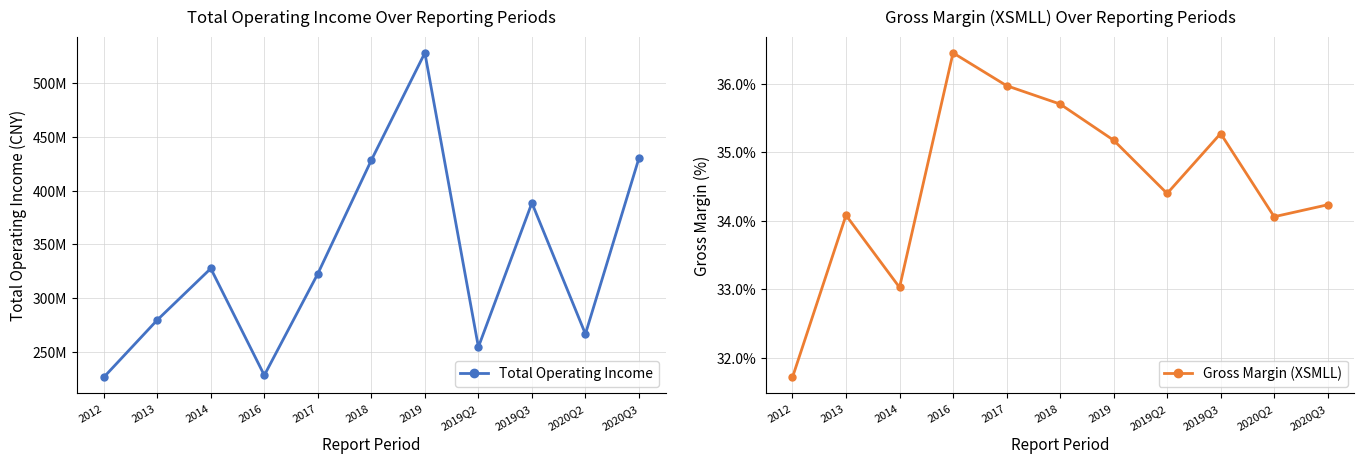

The Gross Margin (XSMLL) series shows 59.9 at 2013. True or false?

False